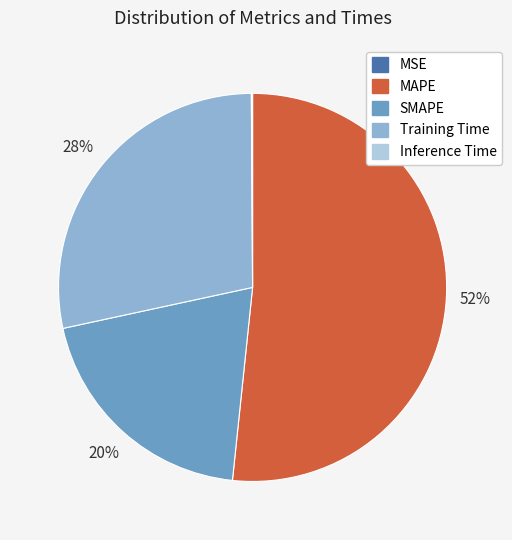

True or false: Training Time accounts for 28% of the total.

True